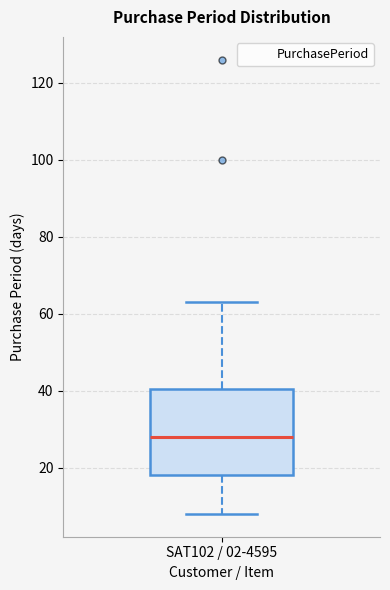

Where is the lower edge of the box for SAT102 / 02-4595 on the y-axis? The values are not printed on the chart, so give them approximately, as read against the axis.

18